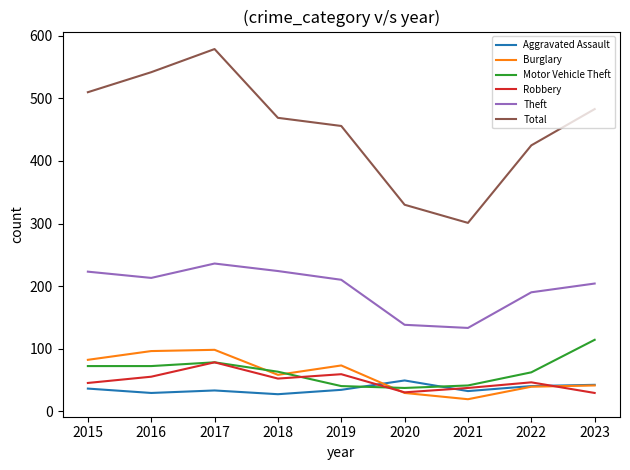

What is the total value across all series at 2018?

893